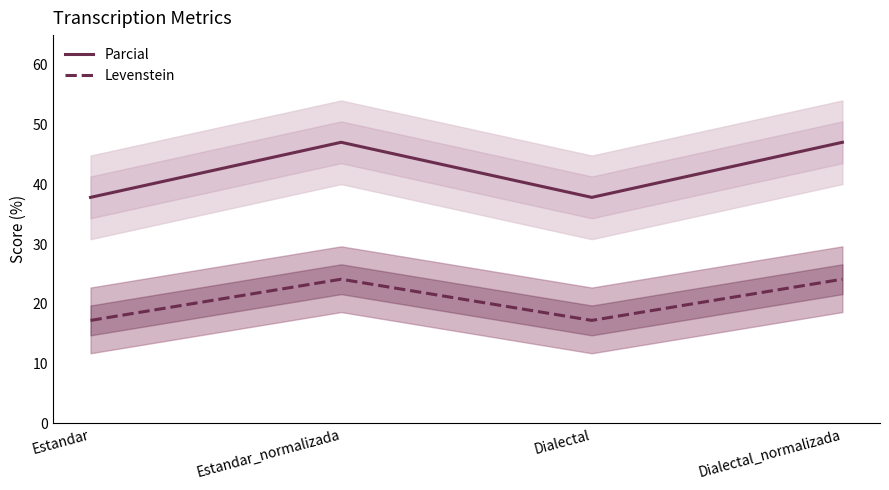

What is the total value across all series at Estandar_normalizada?

71.2